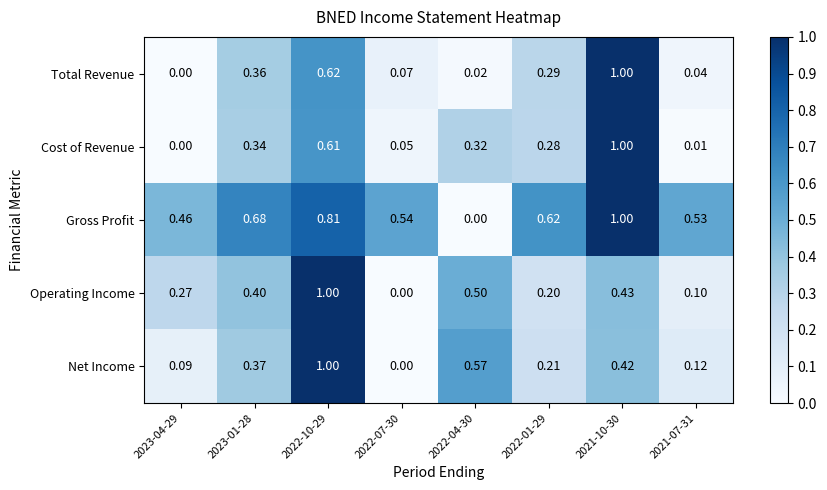

Which series has the largest total across all categories?

Gross Profit